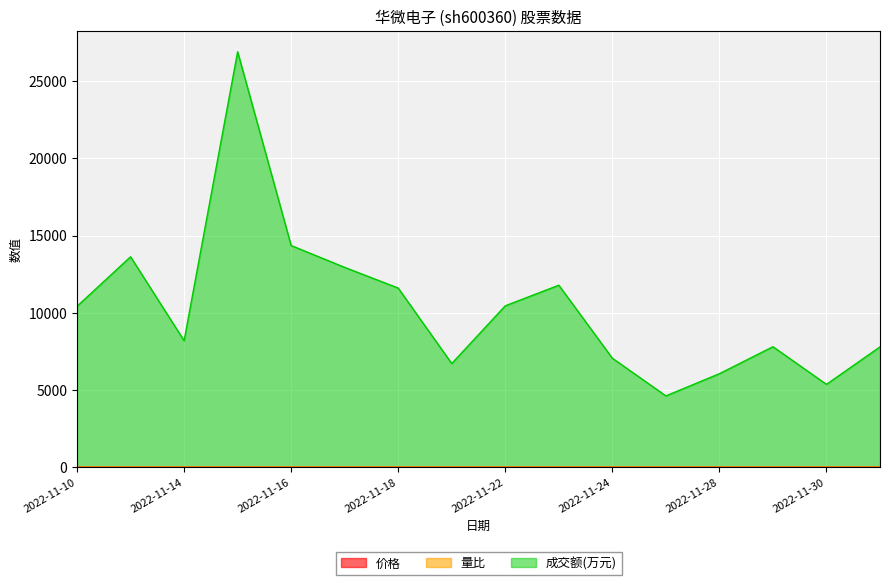

How many values in the 价格 series exceed 7?

9